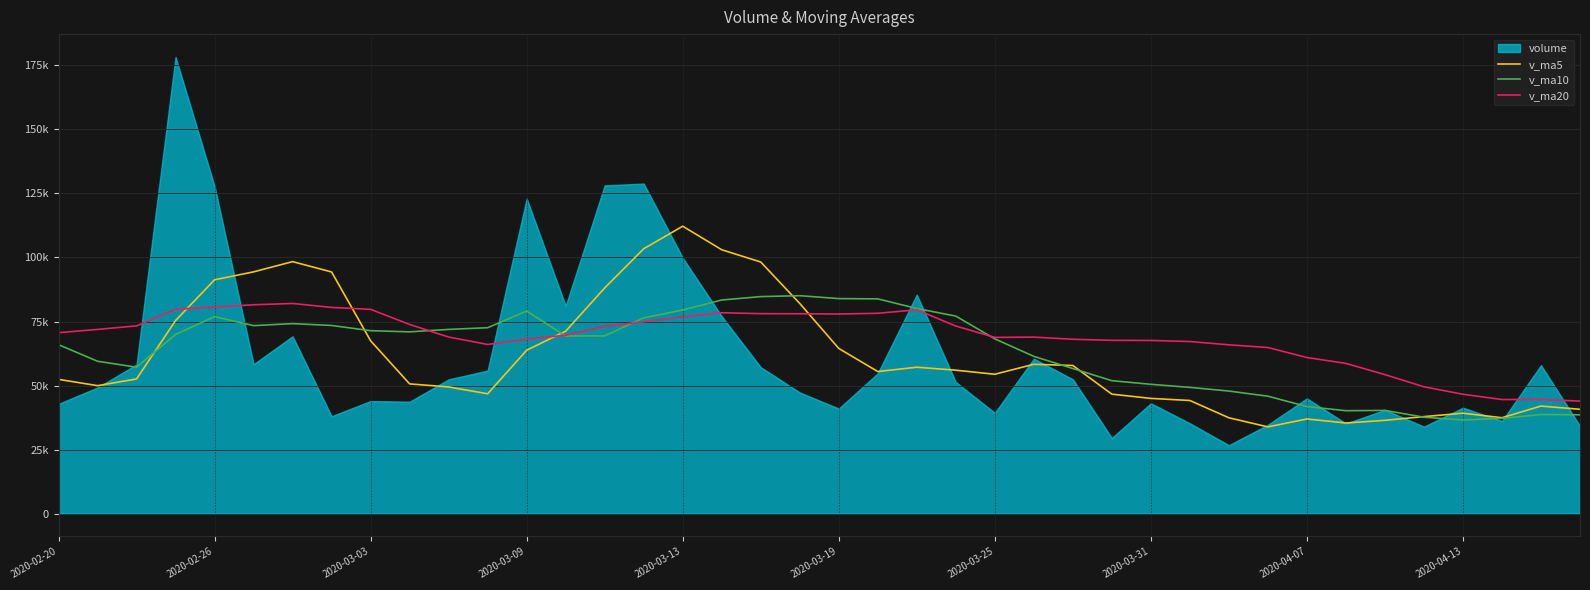

True or false: v_ma10 has a value of 28769.5 at 17.

False